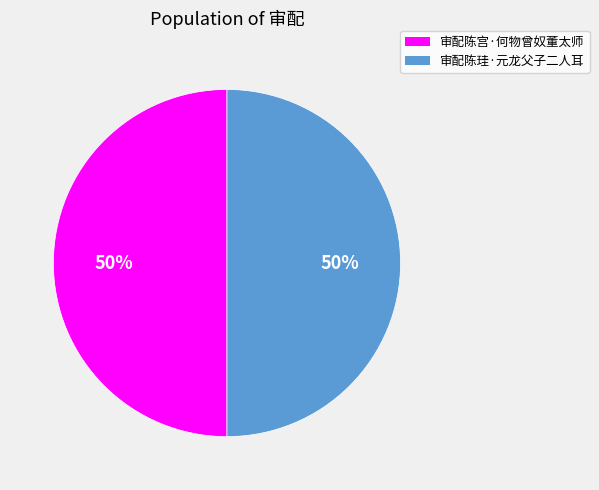

To the nearest percent, what percentage of the pie is 审配陈宫·何物曾奴董太师?

50%